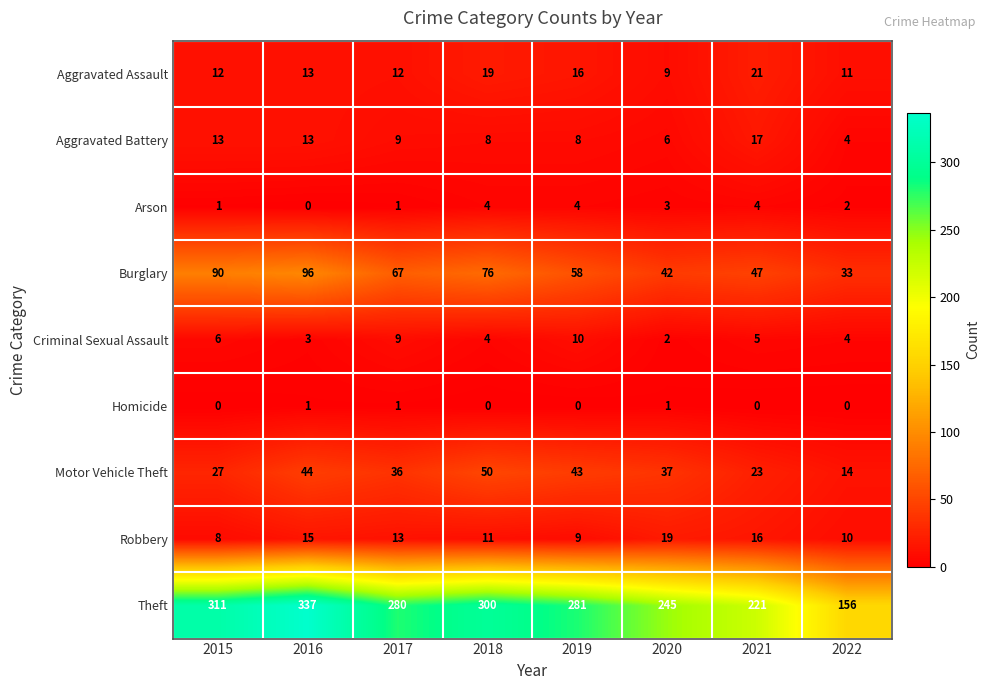

What is the difference between the Aggravated Assault values at 2020 and 2021?

12